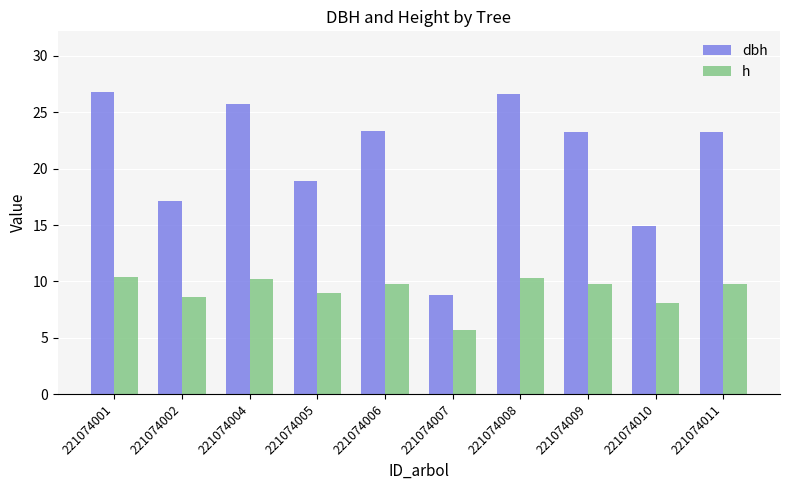

What is the value of the dbh bar at the 2nd from the left?

17.1